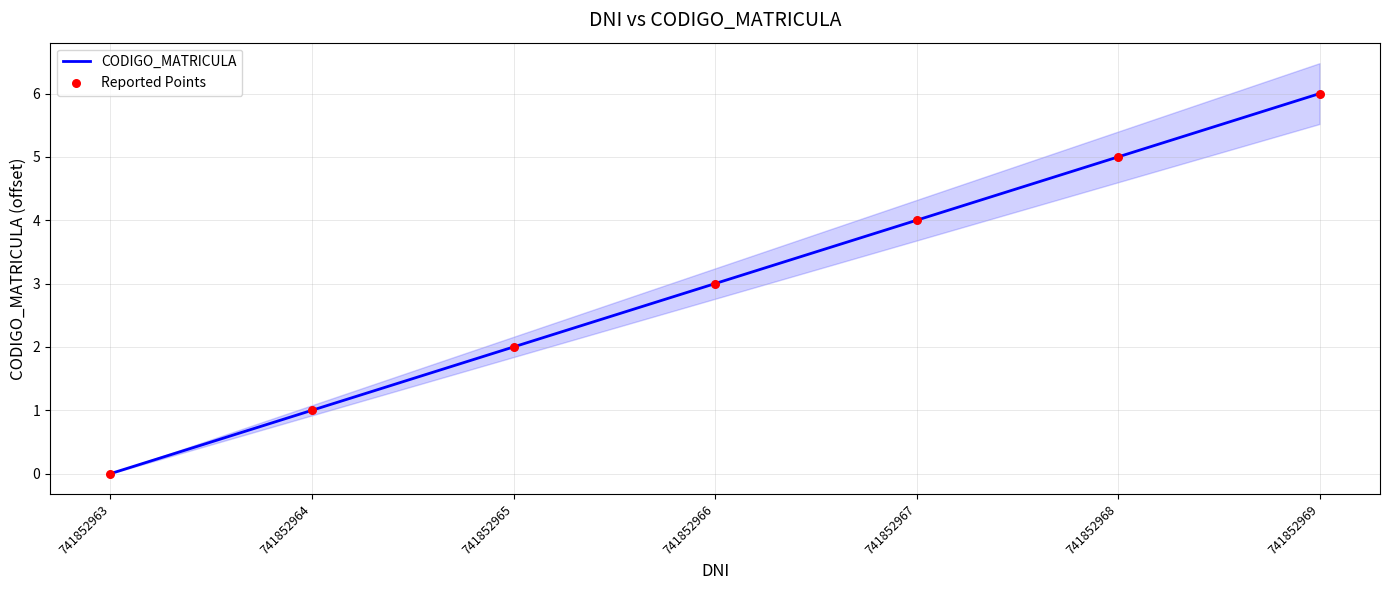

Which series has the largest Y range (max minus min)?

CODIGO_MATRICULA